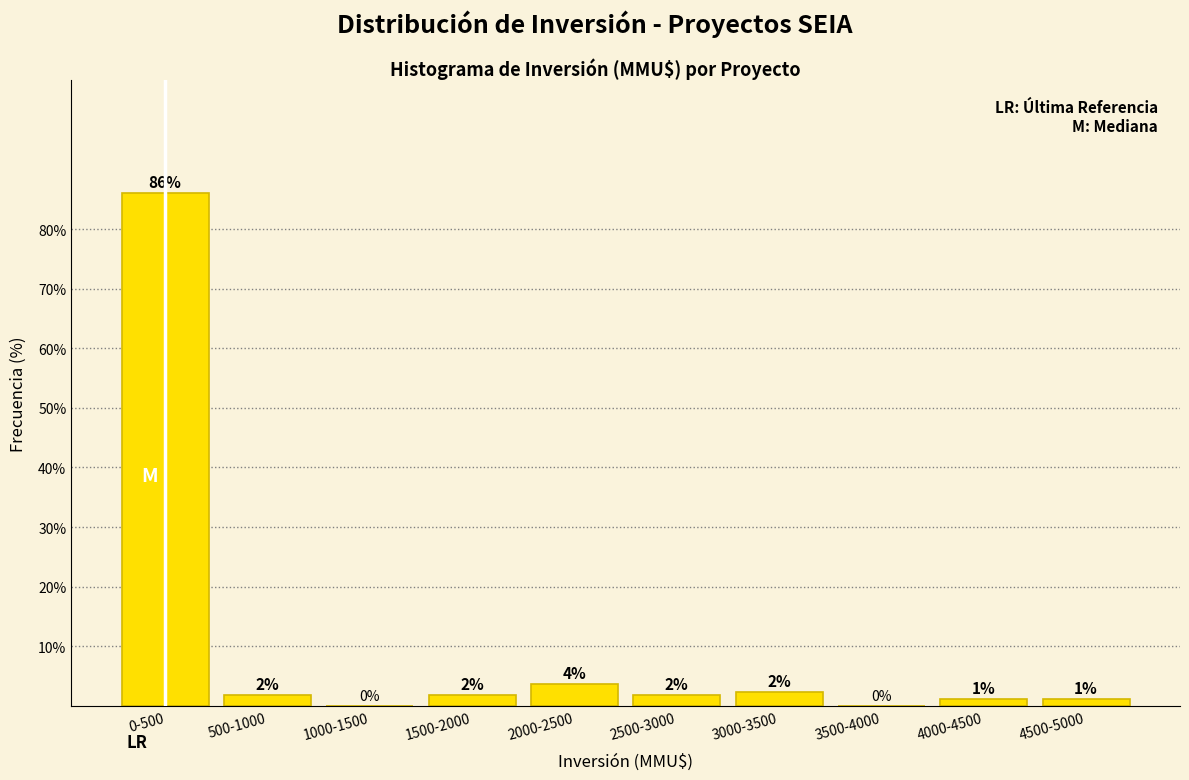

Are the bars horizontal?

No